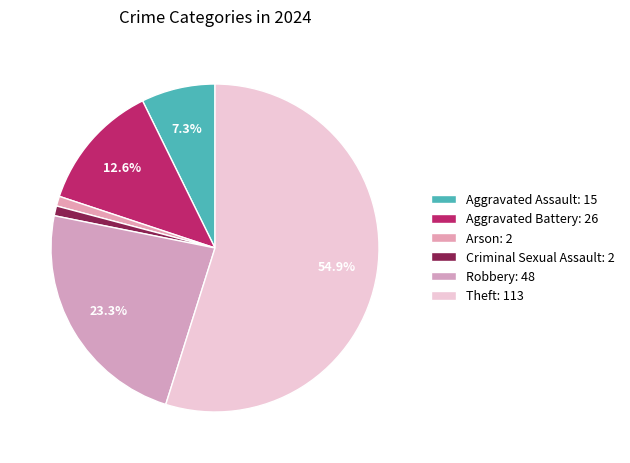

How many segments does this pie chart have?

6